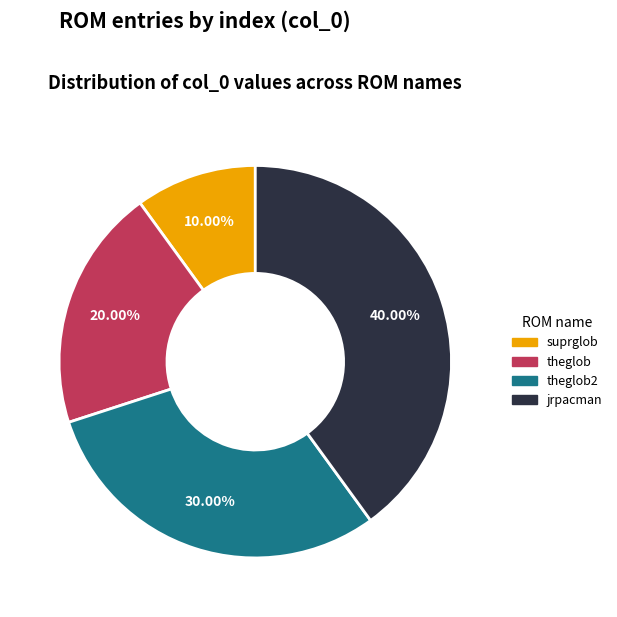

Does any single category account for the majority?

No